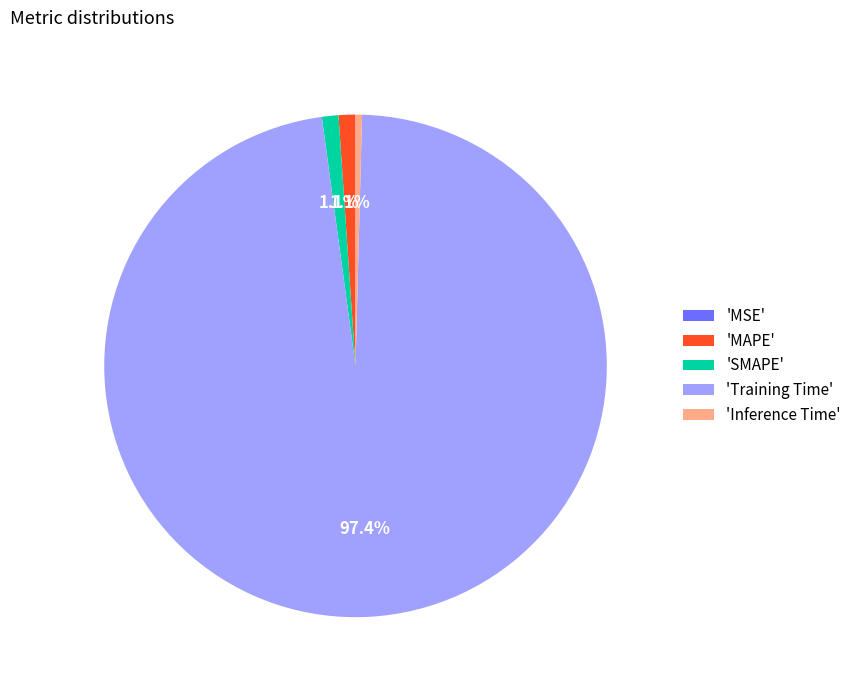

What is the majority slice?

'Training Time'